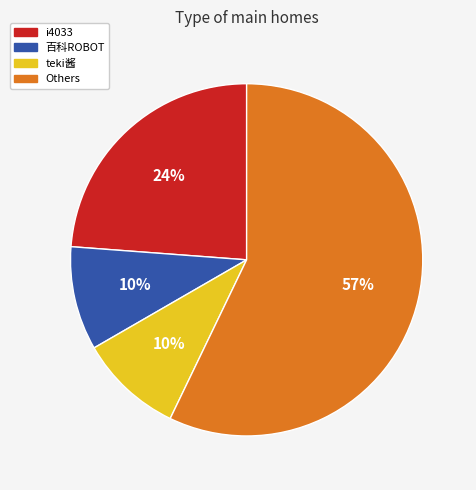

Is there any slice that represents more than half of the pie?

Yes